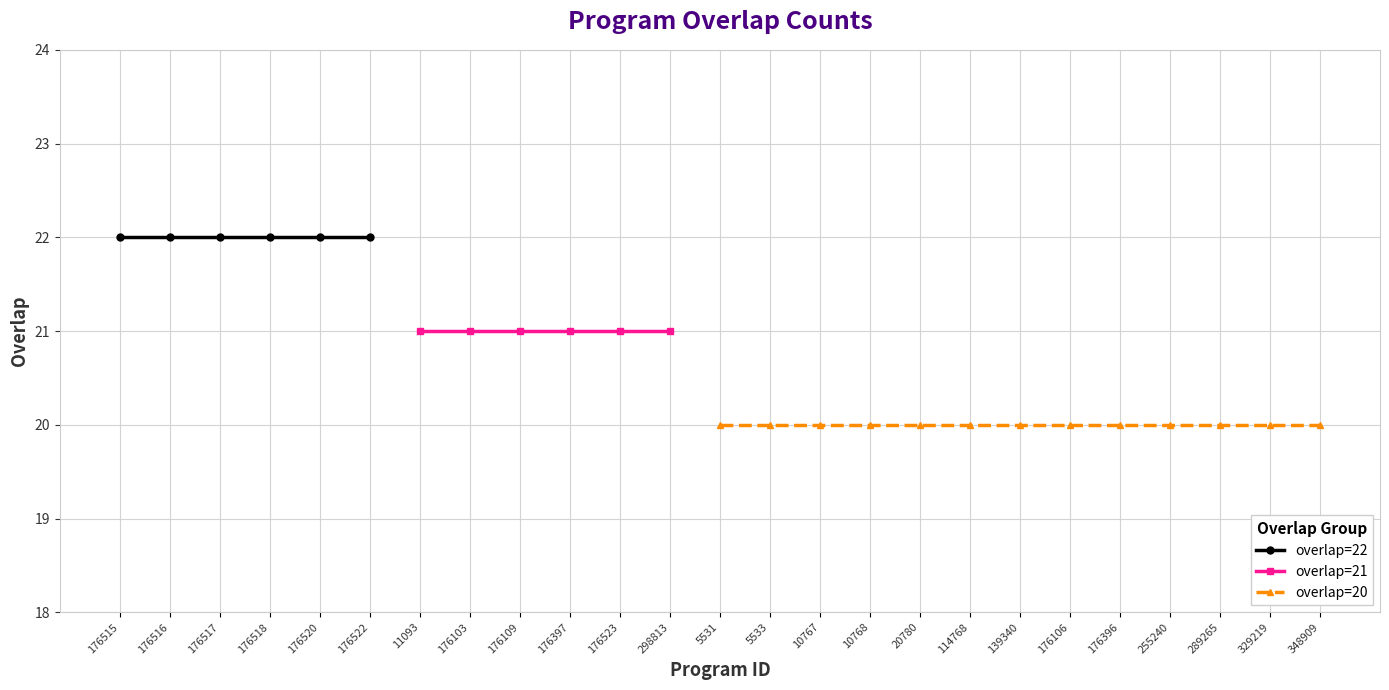

At which category does the chart reach its minimum across all series?

5531